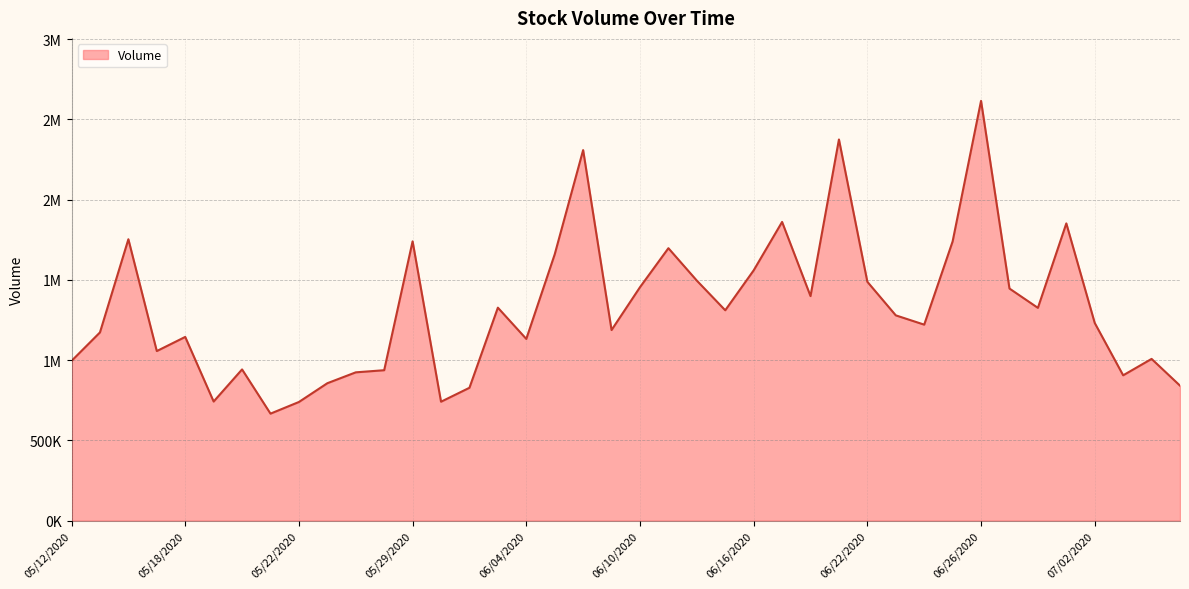

Does the chart have visible grid lines?

Yes